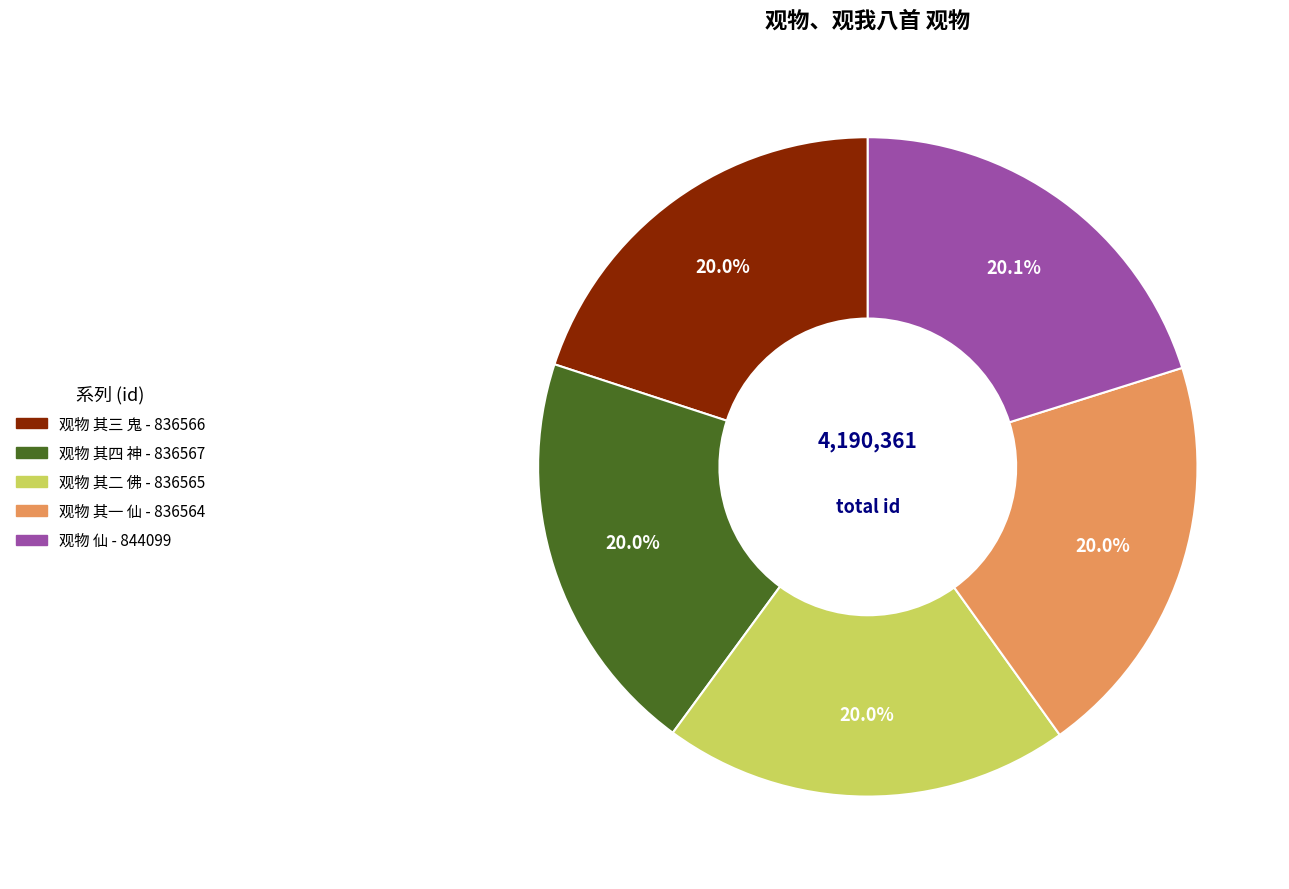

To the nearest percent, what is the average slice percentage?

20%